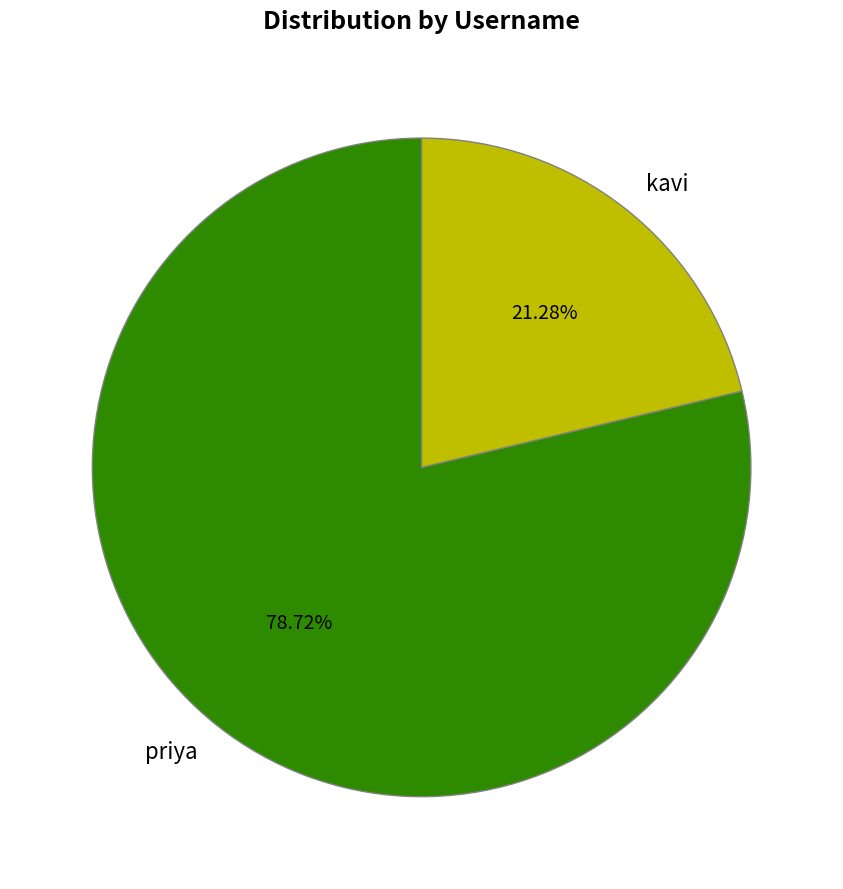

What is the ratio of the value at priya to the value at kavi?

3.7